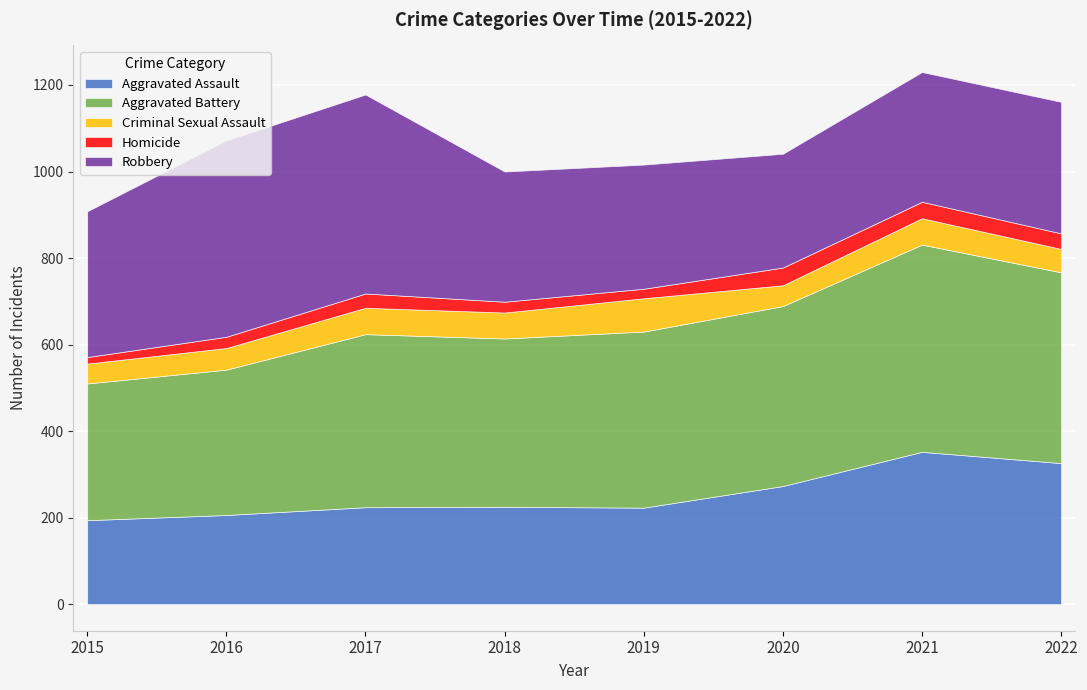

Read the Aggravated Assault value at 2018.

225